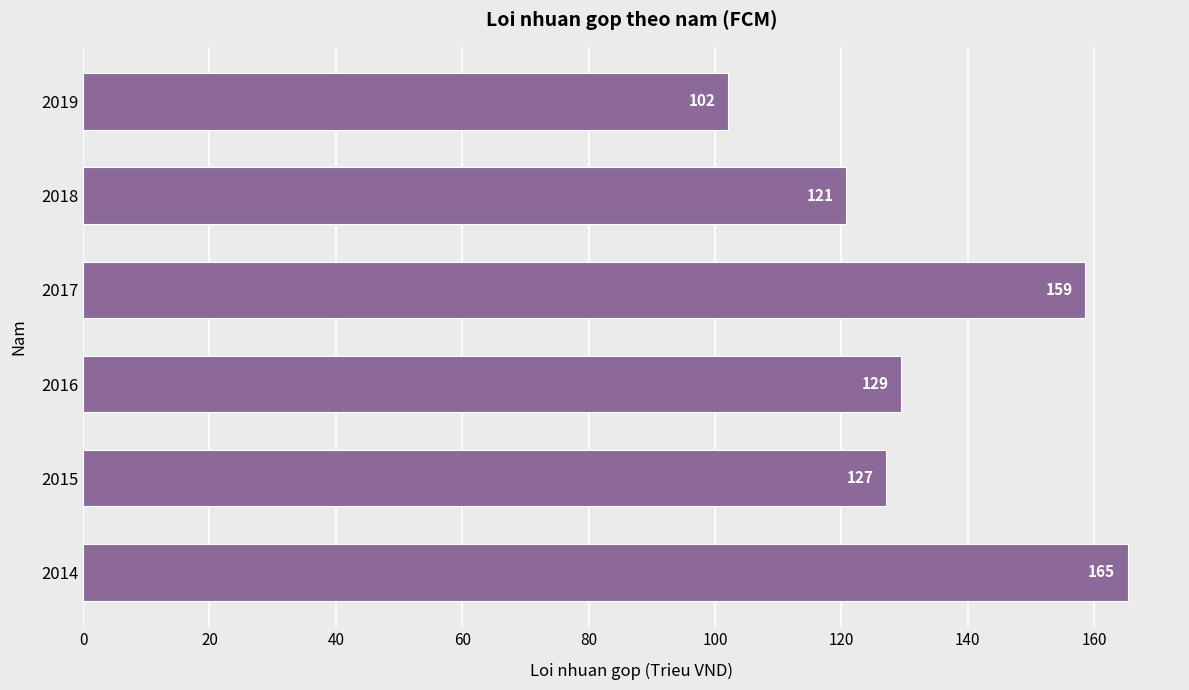

List the labels in order of value, smallest first.

2019, 2018, 2015, 2016, 2017, 2014